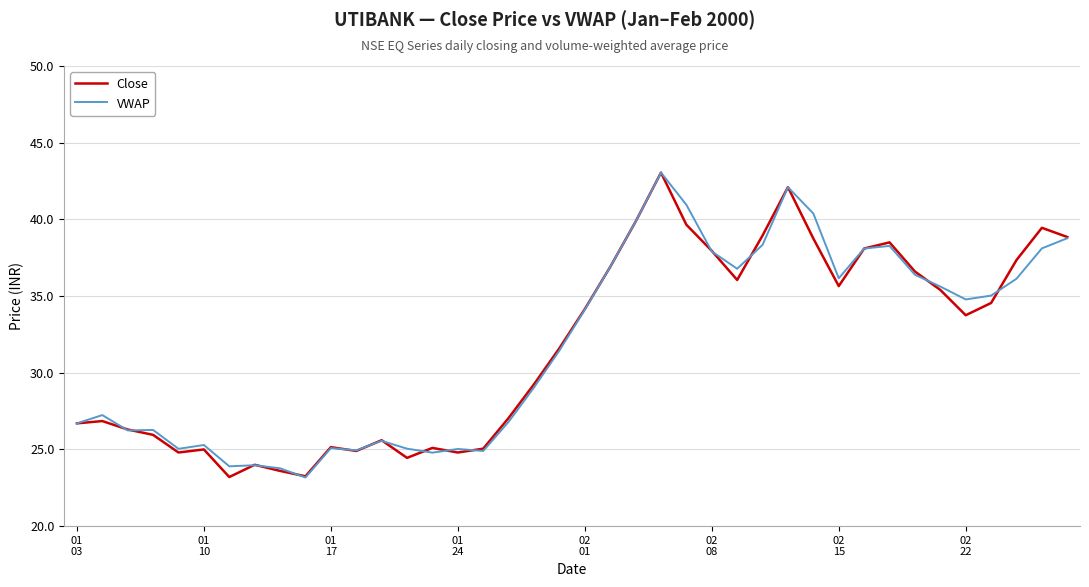

What is the minimum value for VWAP?

23.2